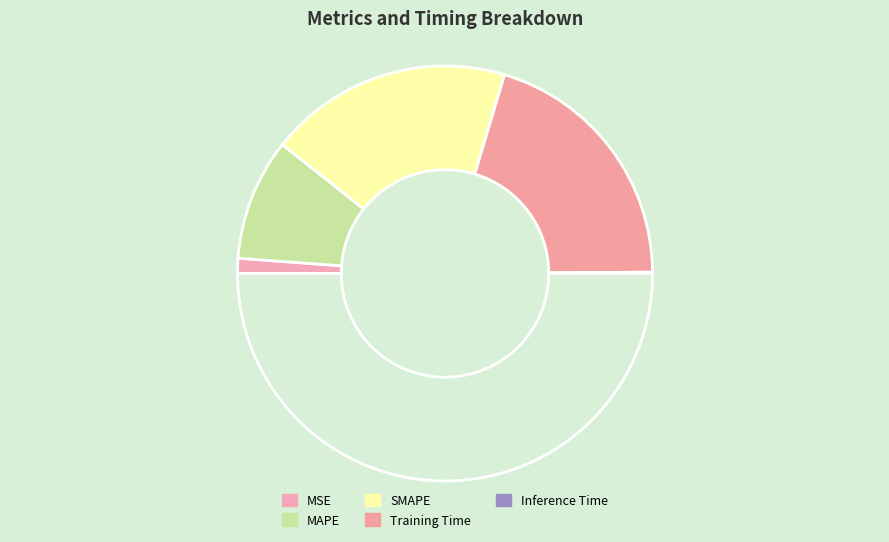

How many segments does this pie chart have?

5